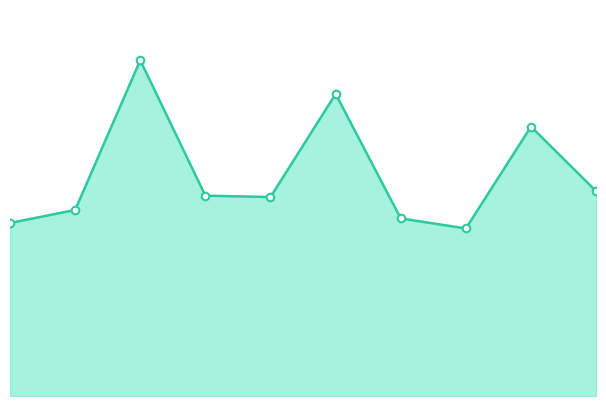

Between 10000 and 8000, which is larger?

10000